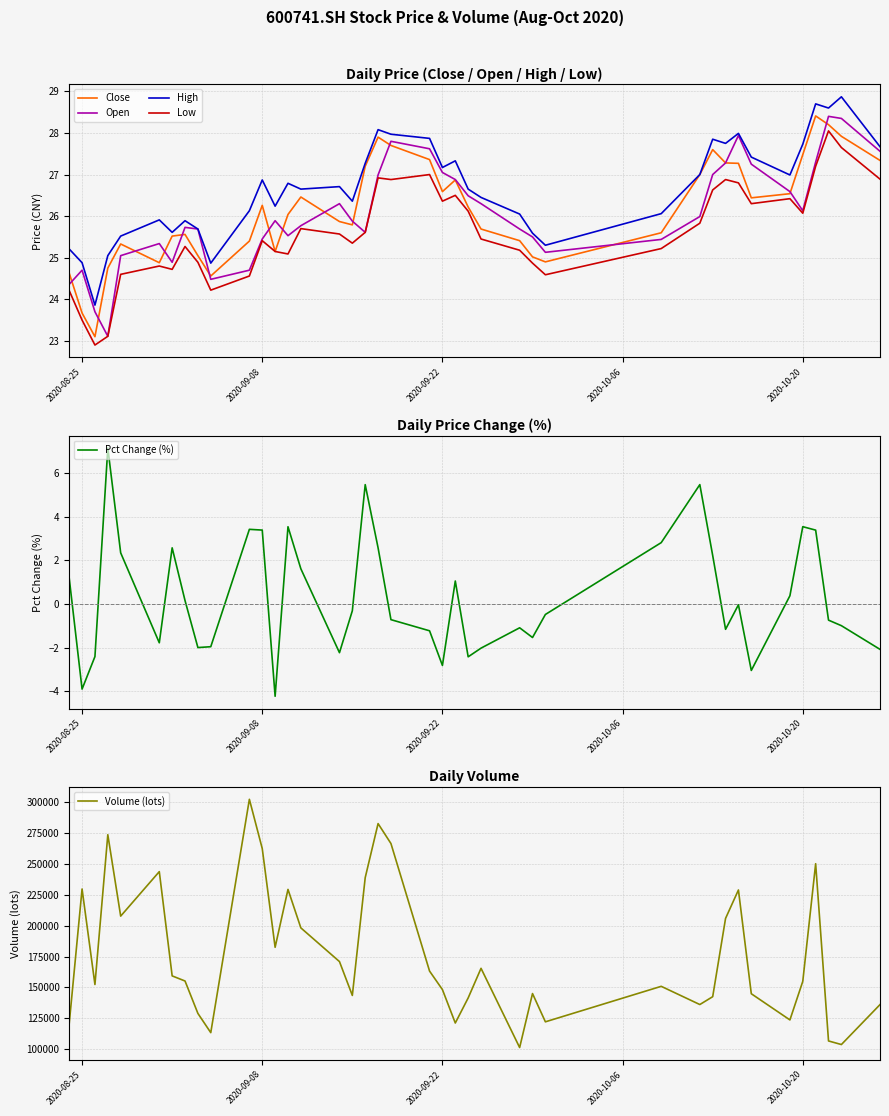

How many interior local valleys does the Low series have?

10